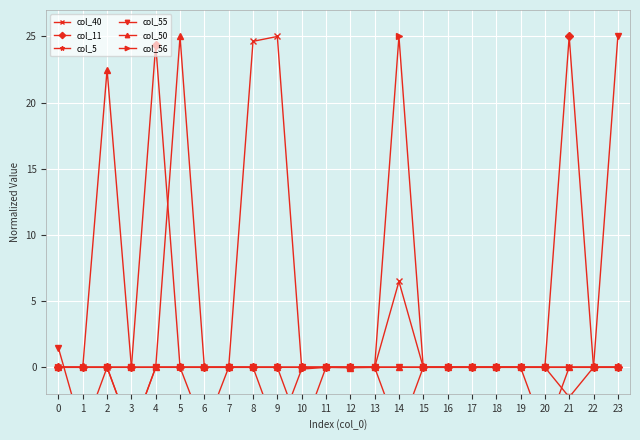

True or false: col_11 has a value of 0.0 at 0.

True